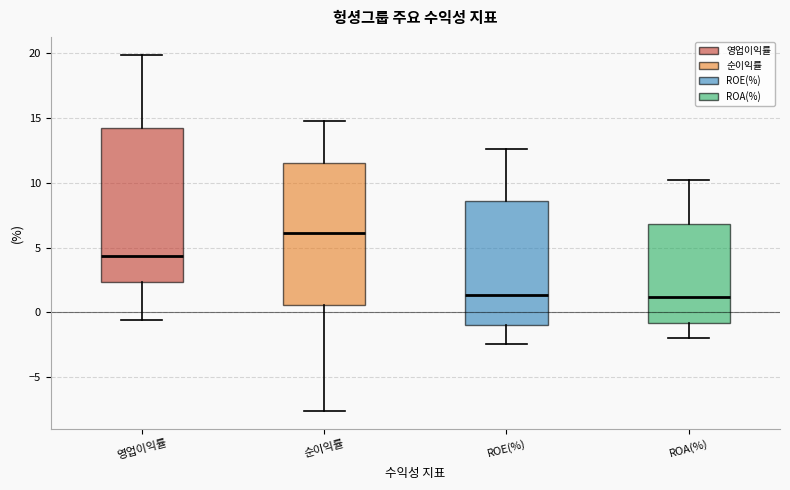

Reading left to right, read every box against the y-axis: the position of its median line, the range the box covers, and the ends of its whiskers. The values are not printed on the chart, so give them approximately, as read against the axis.

영업이익률: median 4.5, box 2.5 to 14.0, whiskers -0.5 to 20.0
순이익률: median 6.0, box 0.5 to 11.5, whiskers -7.5 to 14.5
ROE(%): median 1.5, box -1.0 to 8.5, whiskers -2.5 to 12.5
ROA(%): median 1.0, box -1.0 to 7.0, whiskers -2.0 to 10.0